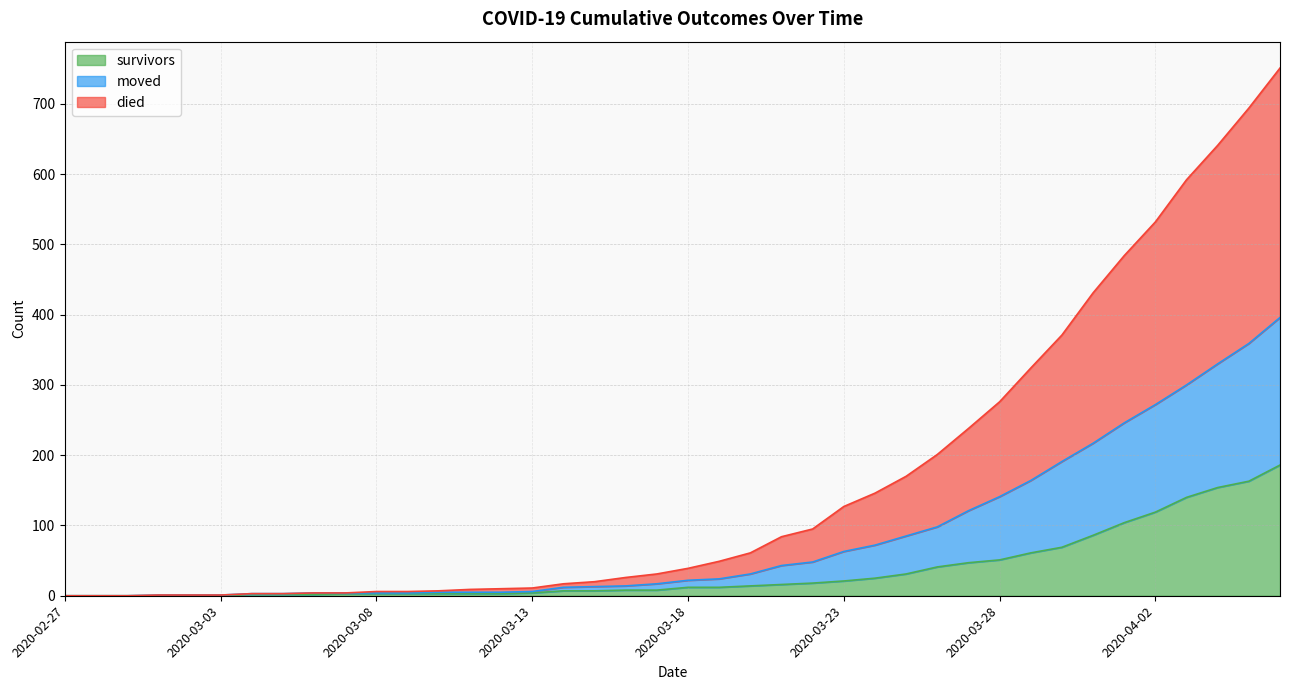

Between 2020-03-25 and 2020-03-24, which is larger?

2020-03-25